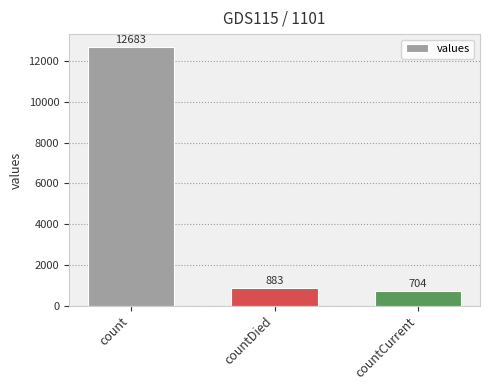

What is the sum of all values?

14270